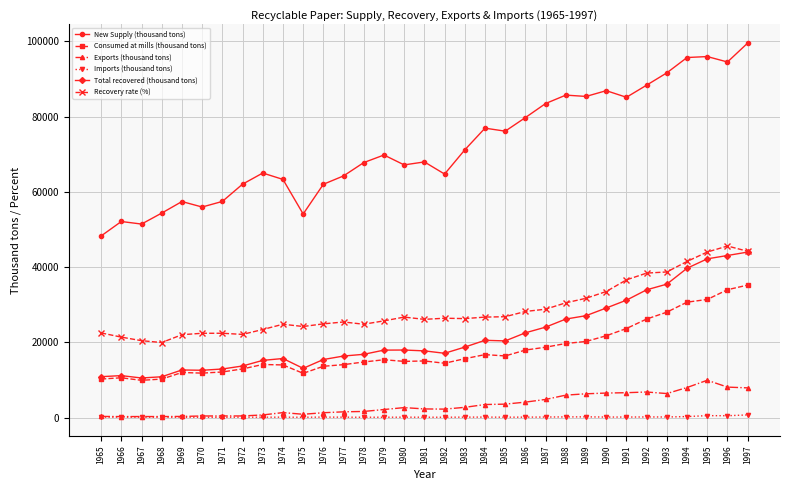

Is this an area chart (filled region under the line)?

No